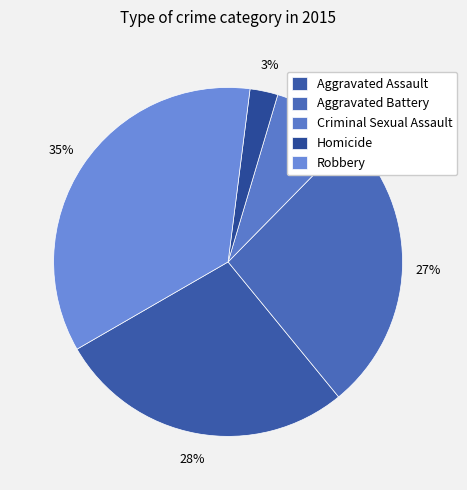

To the nearest percent, what portion does Criminal Sexual Assault represent?

8%